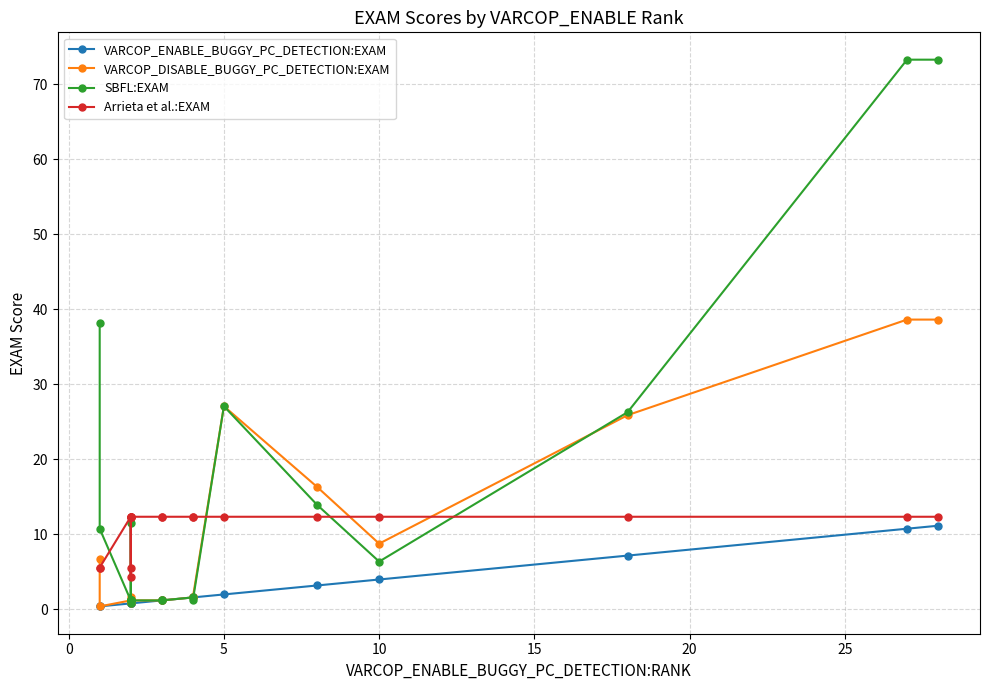

Reading left to right, transcribe all the data shown in this chart.

VARCOP_ENABLE_BUGGY_PC_DETECTION:EXAM: 0.4	0.4	0.8	0.8	0.8	0.8	0.8	0.8	0.8	1.2	1.2	1.6	1.6	2.0	3.2	4.0	7.2	10.8	11.2
VARCOP_DISABLE_BUGGY_PC_DETECTION:EXAM: 6.8	0.4	1.2	1.2	1.6	1.2	1.2	0.8	1.2	1.2	1.2	1.6	1.6	27.1	16.3	8.8	25.9	38.6	38.6
SBFL:EXAM: 38.2	10.8	1.2	1.2	11.6	1.2	1.2	0.8	1.2	1.2	1.2	1.6	1.2	27.1	13.9	6.4	26.3	73.3	73.3
Arrieta et al.:EXAM: 5.6	5.6	12.4	12.4	4.4	5.6	12.4	12.4	12.4	12.4	12.4	12.4	12.4	12.4	12.4	12.4	12.4	12.4	12.4